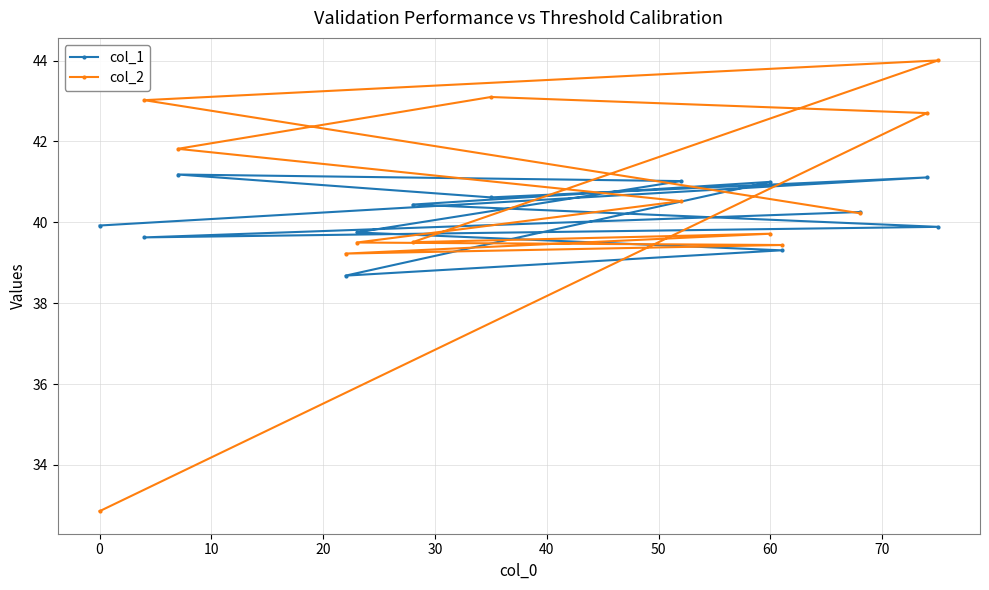

The col_2 series shows 9.9 at 0. True or false?

False